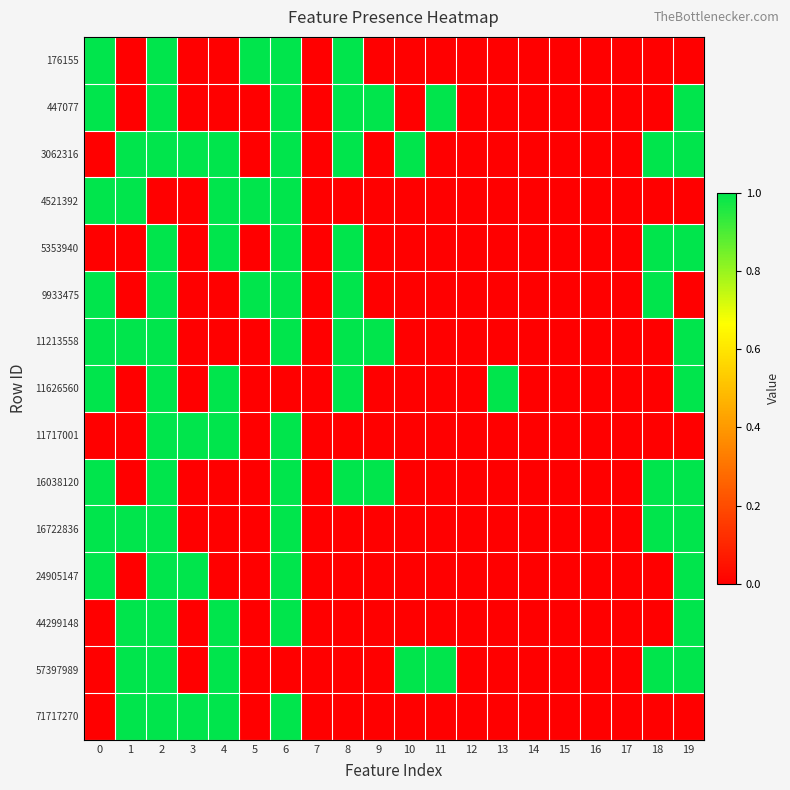

At how many categories does at least one series exceed 0?

14